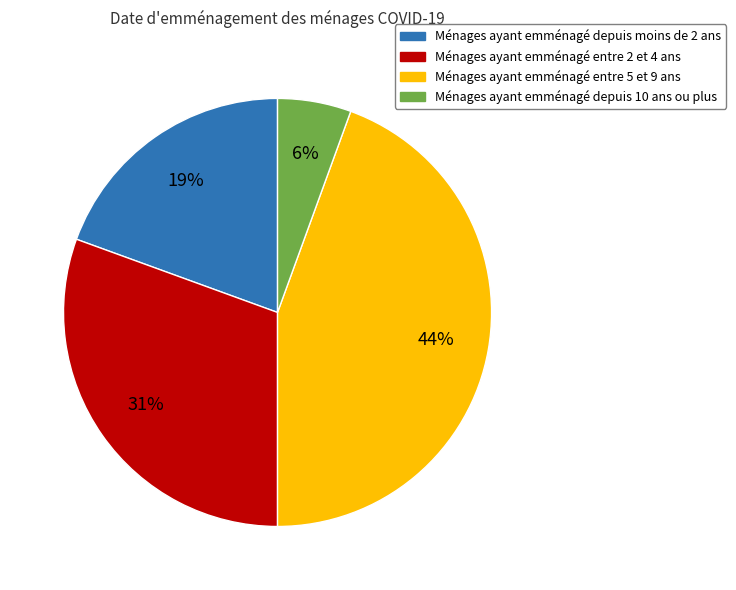

True or false: Ménages ayant emménagé depuis 10 ans ou plus accounts for 6% of the total.

True